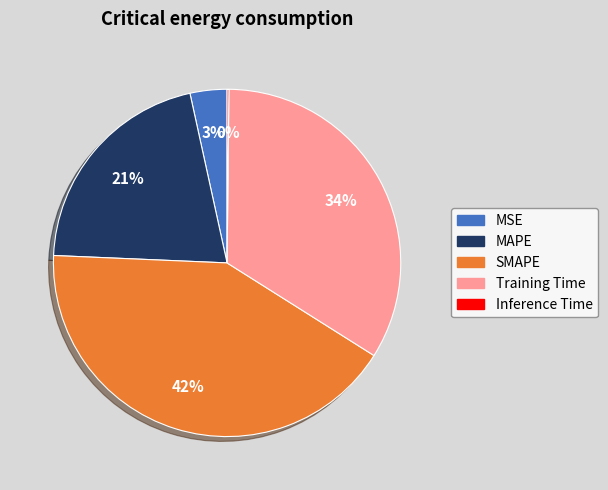

Which slice is the largest?

SMAPE